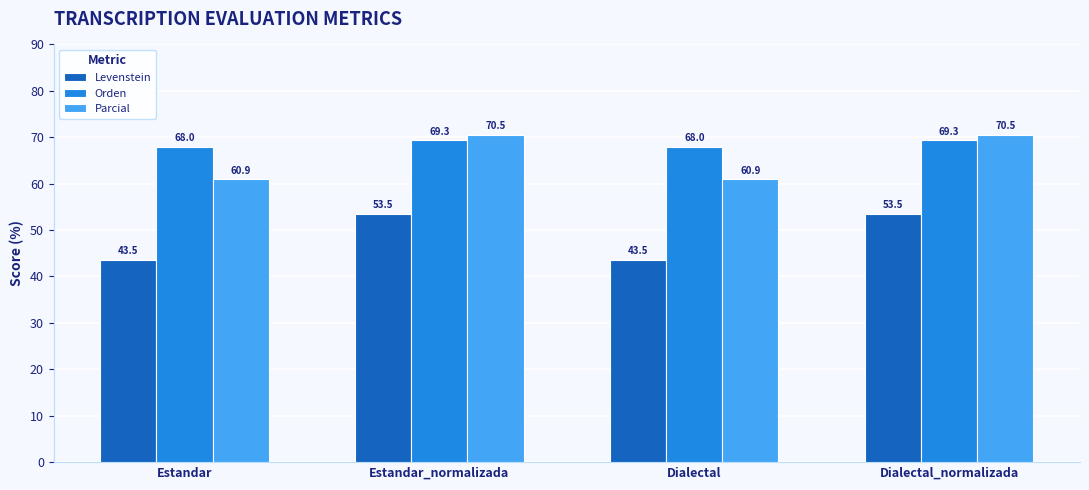

At Dialectal_normalizada, list the series in order from smallest to largest.

Levenstein, Orden, Parcial